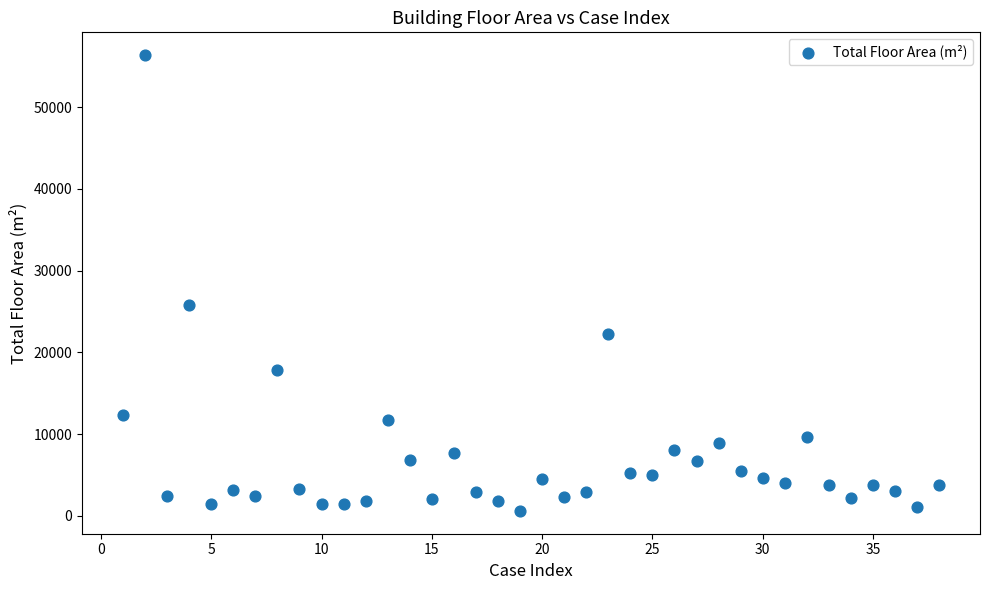

What is the range of X values (max minus min)?

37.0